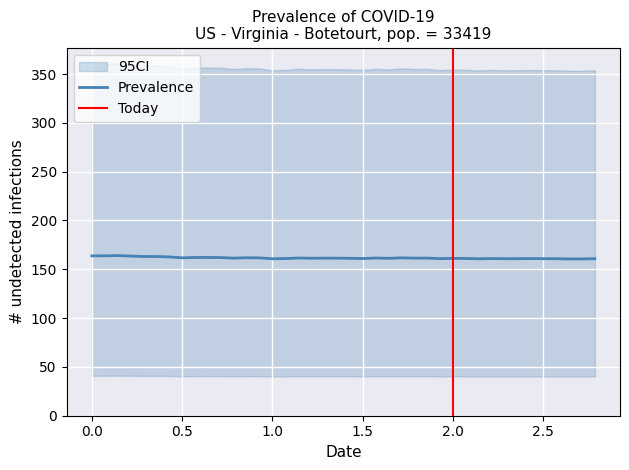

What is the minimum value for Prevalence?

160.6